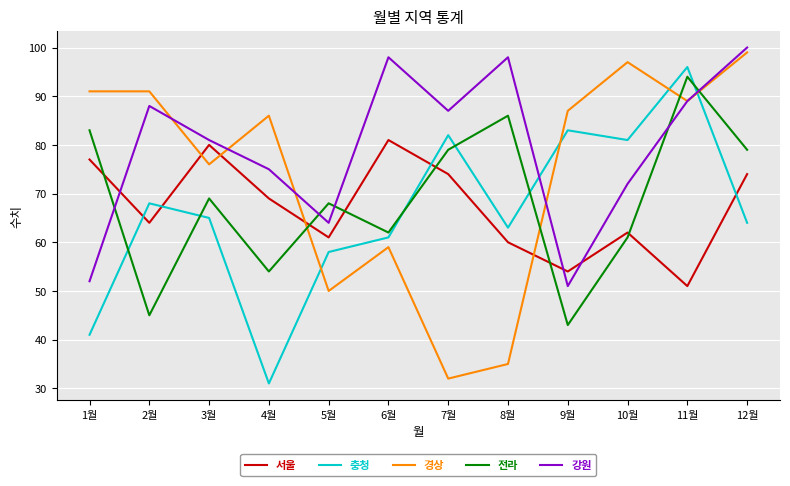

Reading left to right, extract all data points from this chart.

서울: 1월=77	2월=64	3월=80	4월=69	5월=61	6월=81	7월=74	8월=60	9월=54	10월=62	11월=51	12월=74
충청: 1월=41	2월=68	3월=65	4월=31	5월=58	6월=61	7월=82	8월=63	9월=83	10월=81	11월=96	12월=64
경상: 1월=91	2월=91	3월=76	4월=86	5월=50	6월=59	7월=32	8월=35	9월=87	10월=97	11월=89	12월=99
전라: 1월=83	2월=45	3월=69	4월=54	5월=68	6월=62	7월=79	8월=86	9월=43	10월=61	11월=94	12월=79
강원: 1월=52	2월=88	3월=81	4월=75	5월=64	6월=98	7월=87	8월=98	9월=51	10월=72	11월=89	12월=100